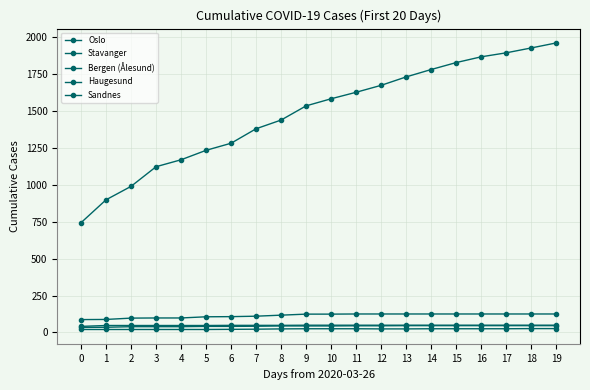

What is the sum of the Stavanger values at 2 and 3?

195